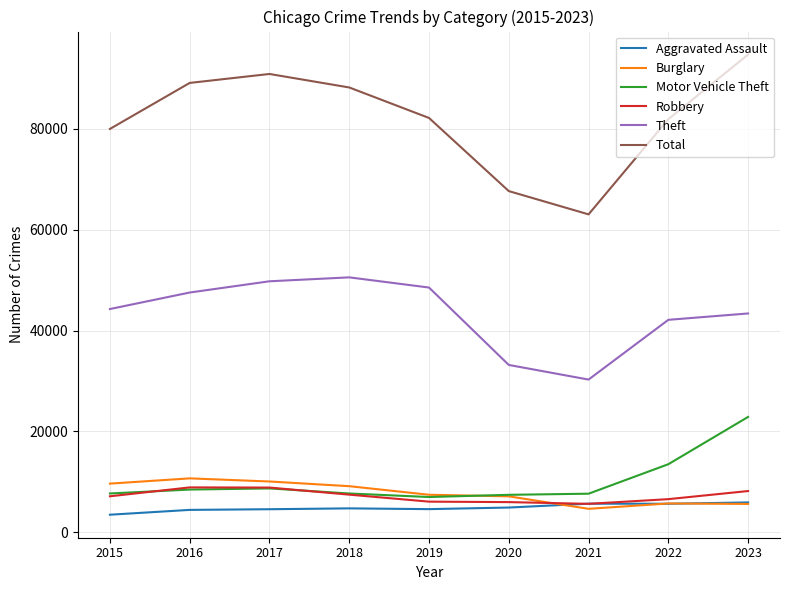

What is the average value of the Robbery series?

7225